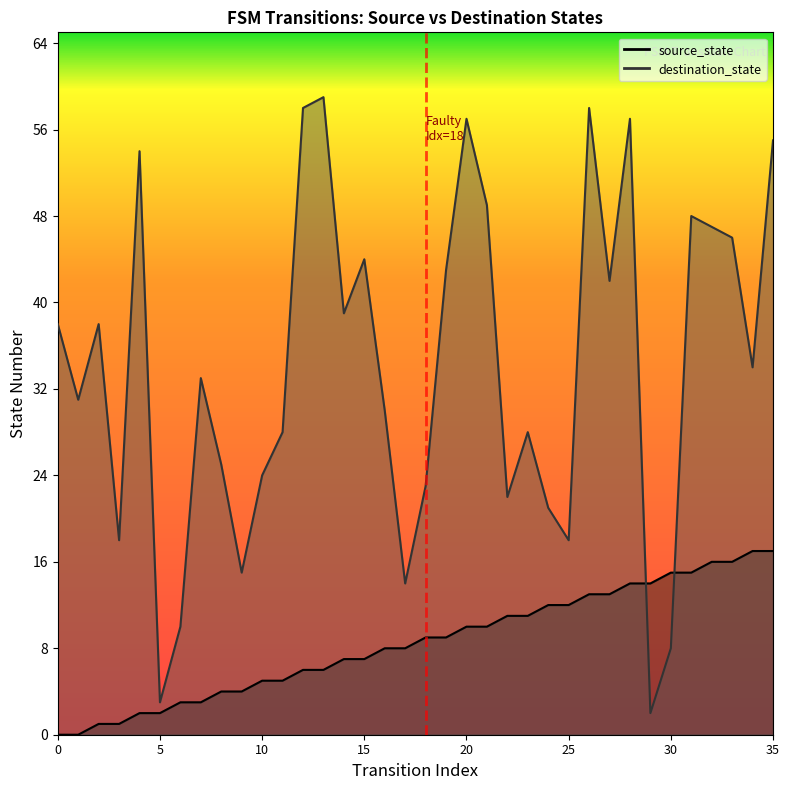

True or false: destination_state and source_state cross at least once.

True